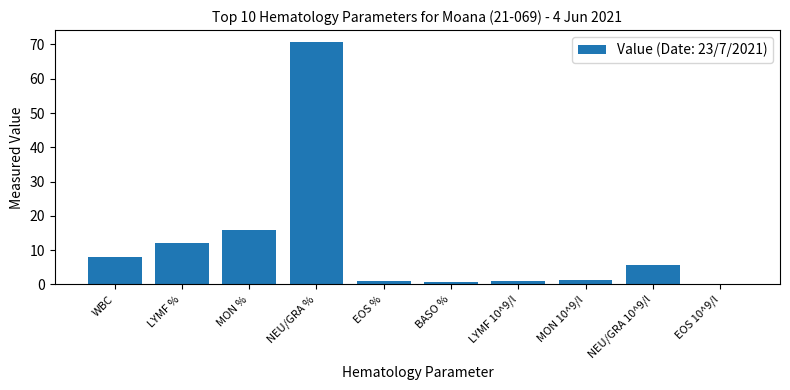

What is the maximum value shown in the chart?

70.7